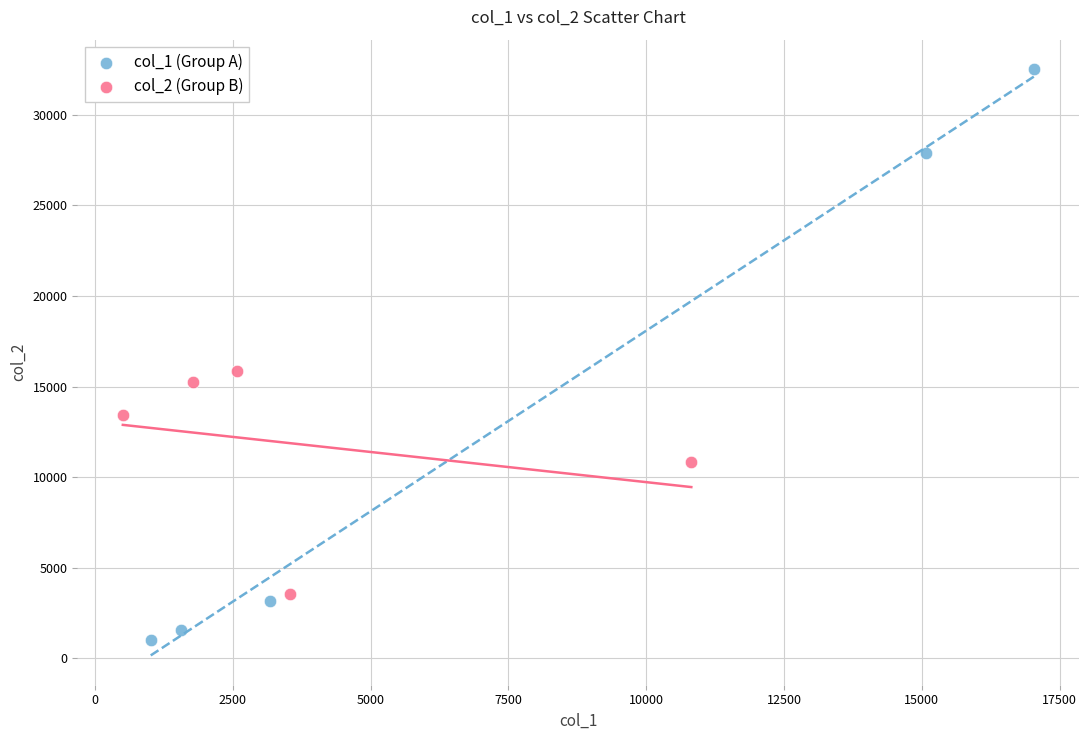

Which series contains the lowest Y value?

col_1 (Group A)